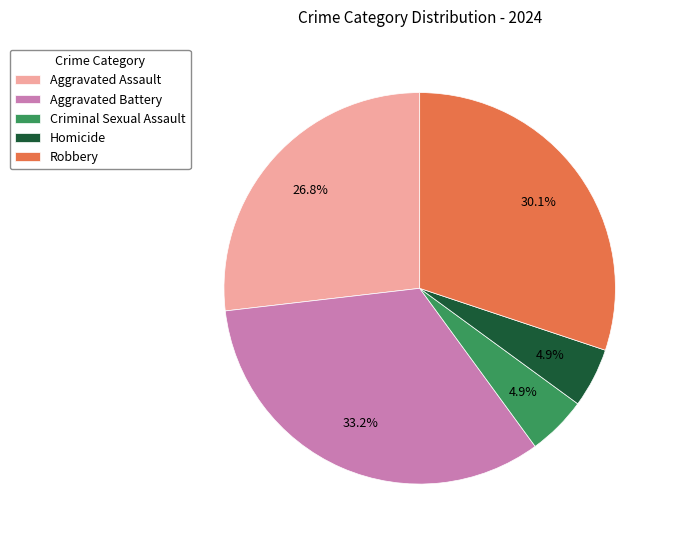

The Aggravated Assault slice represents 33% of the pie. True or false?

False